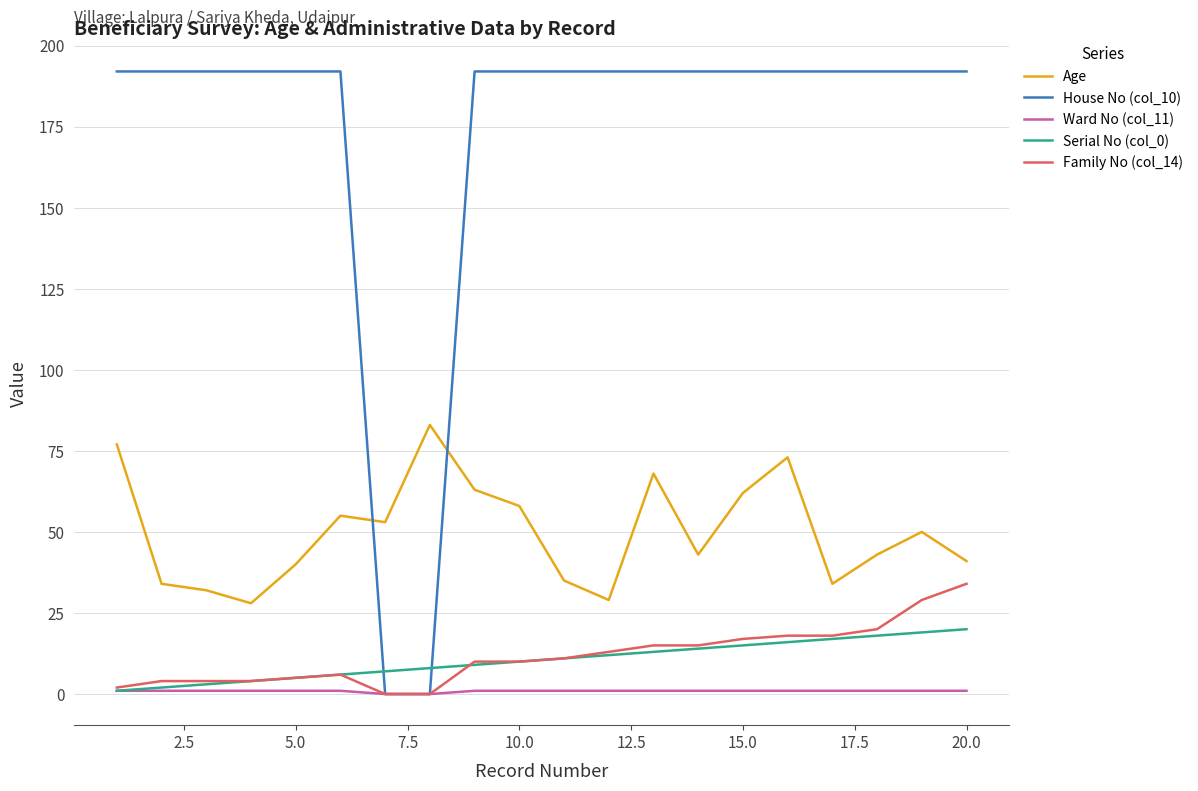

Count the number of data series in this chart.

5